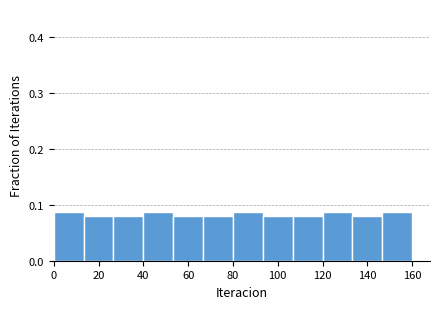

Reading left to right, transcribe this chart: for each bar, give the range it covers on the x-axis and its height. Neither the bar edges nor the heights are printed on the chart, so give them approximately, as read against the axes.

0 to 14: 0.09
14 to 26: 0.08
26 to 40: 0.08
40 to 54: 0.09
54 to 66: 0.08
66 to 80: 0.08
80 to 94: 0.09
94 to 106: 0.08
106 to 120: 0.08
120 to 134: 0.09
134 to 146: 0.08
146 to 160: 0.09